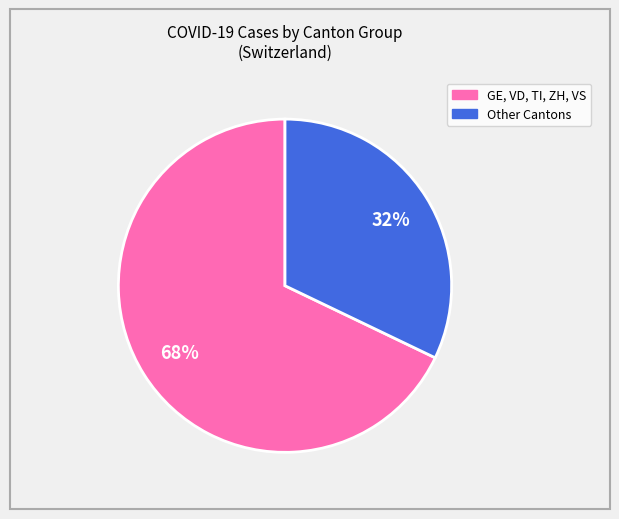

Is there a majority slice in this chart?

Yes